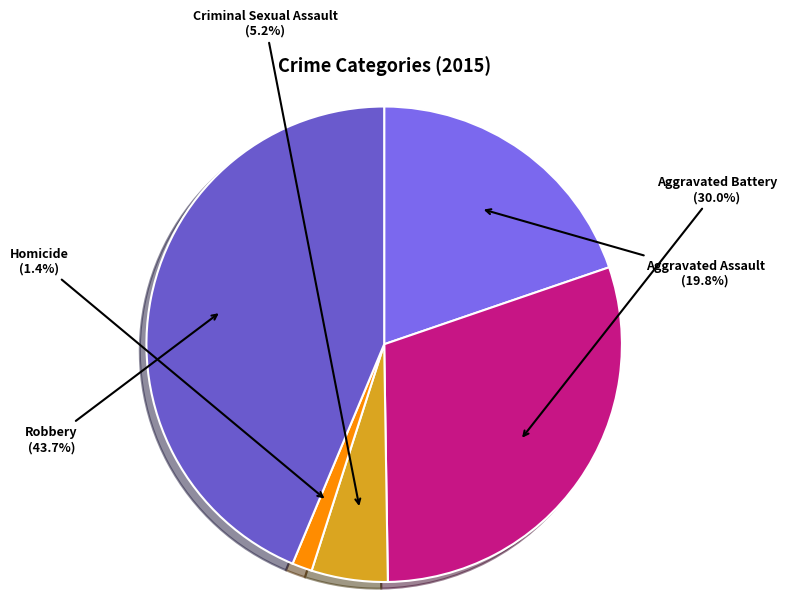

What portion of the pie excludes Robbery?

56.3%